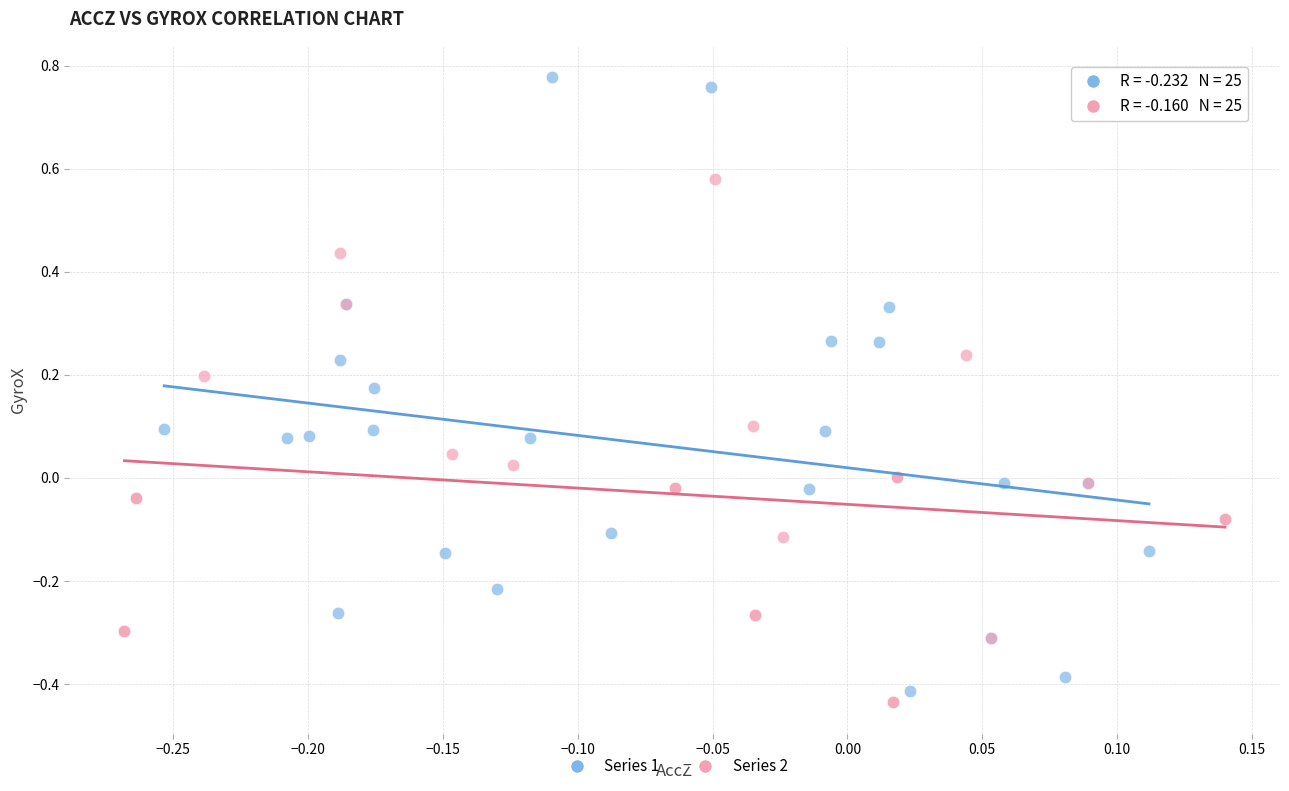

What are all the series names shown in the legend?

Series 1, Series 2